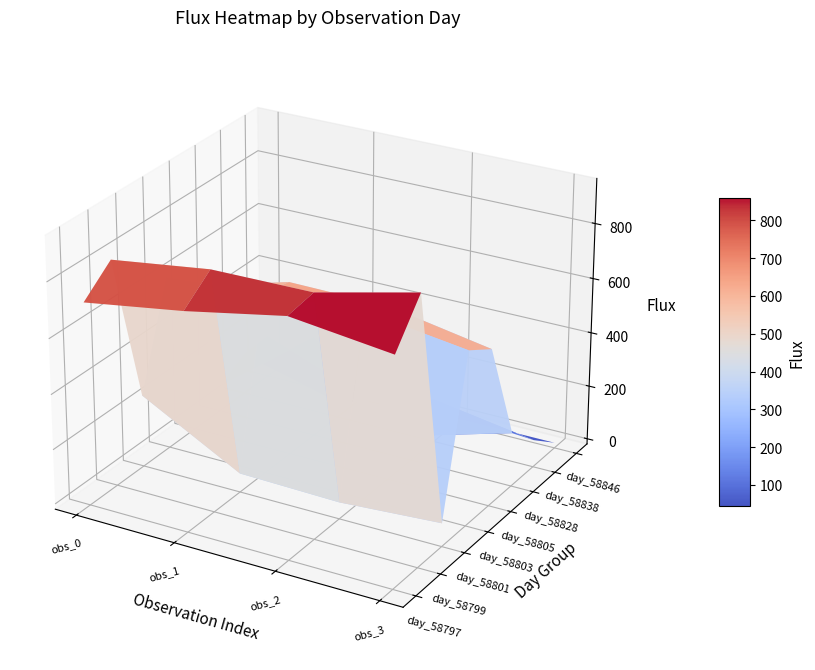

Rank the series by their maximum value, from highest to lowest.

1, 0, 3, 4, 5, 2, 6, 7